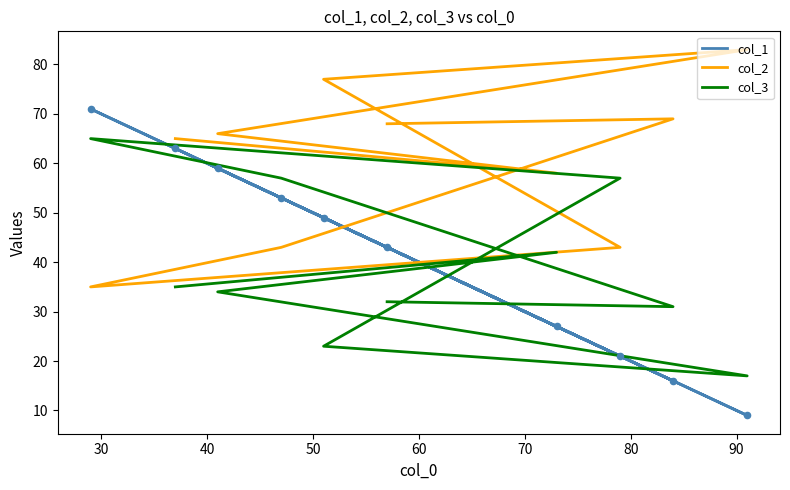

Which series has the largest total across all categories?

col_2